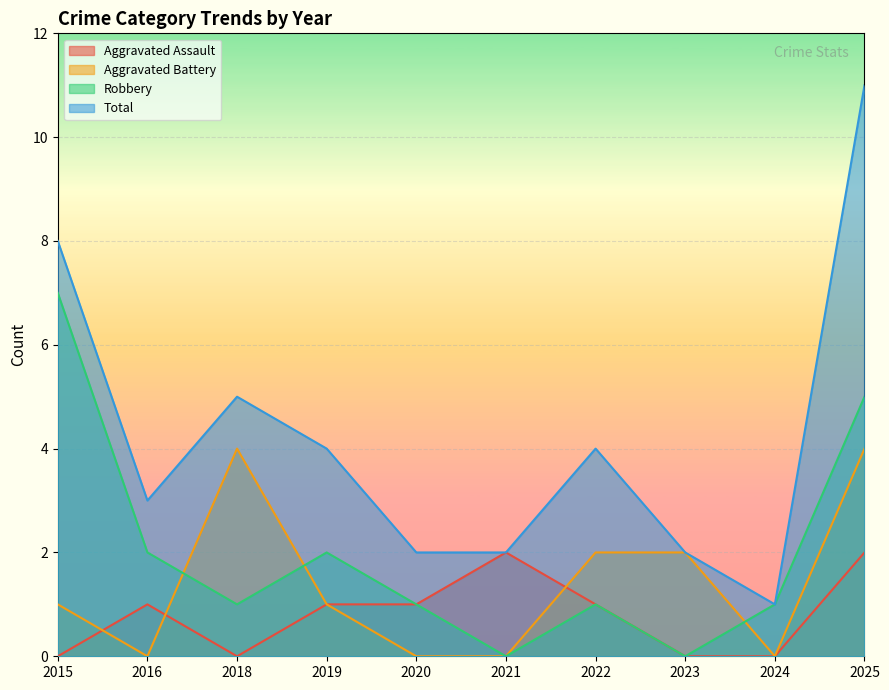

At 2015, list the series in order from largest to smallest.

Total, Robbery, Aggravated Battery, Aggravated Assault